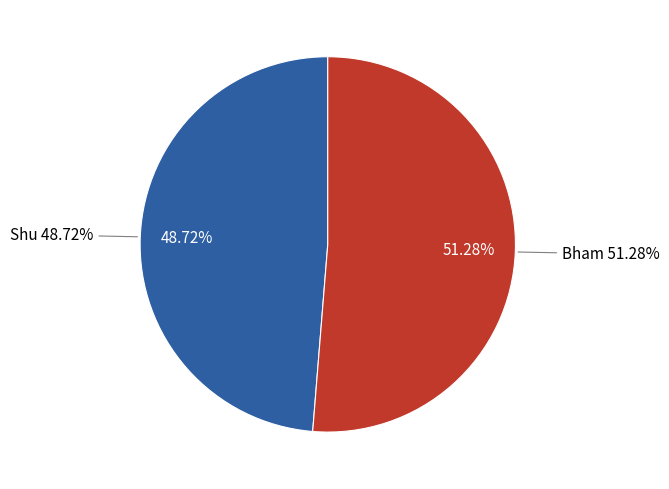

What percentage is the Bham slice, to the nearest percent?

51%